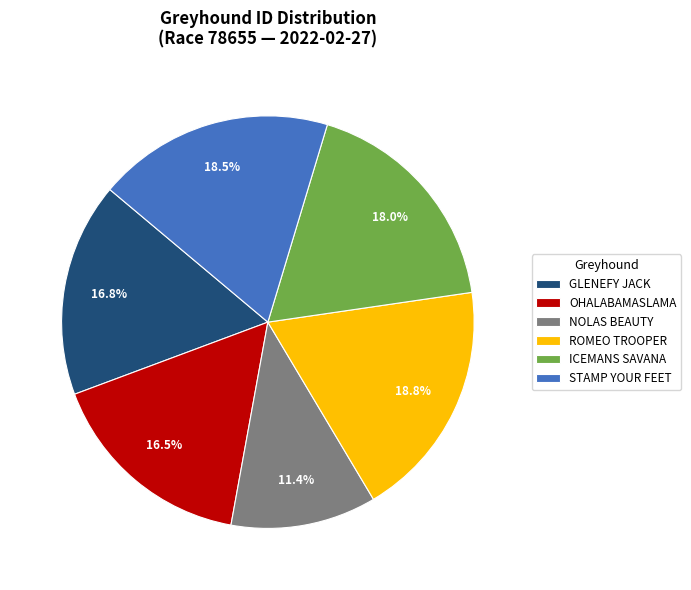

Is there a majority slice in this chart?

No